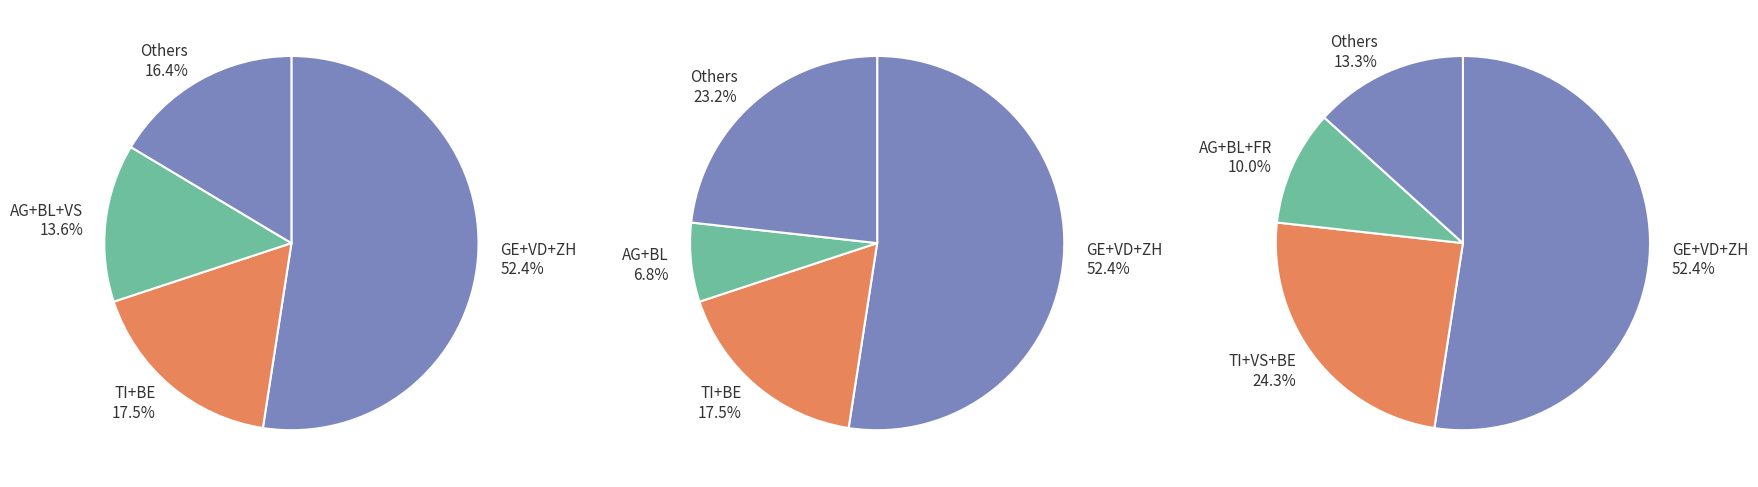

Combined, what portion of the pie is BE and ZH?

17.5%